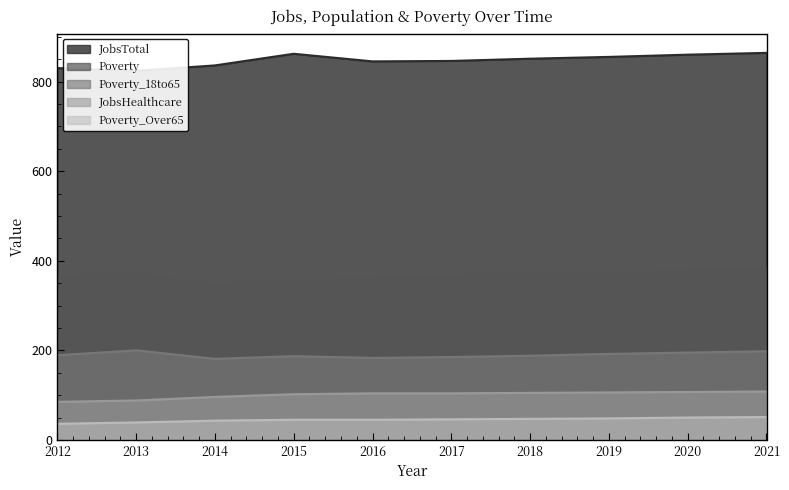

Which series has the widest spread of values?

JobsTotal